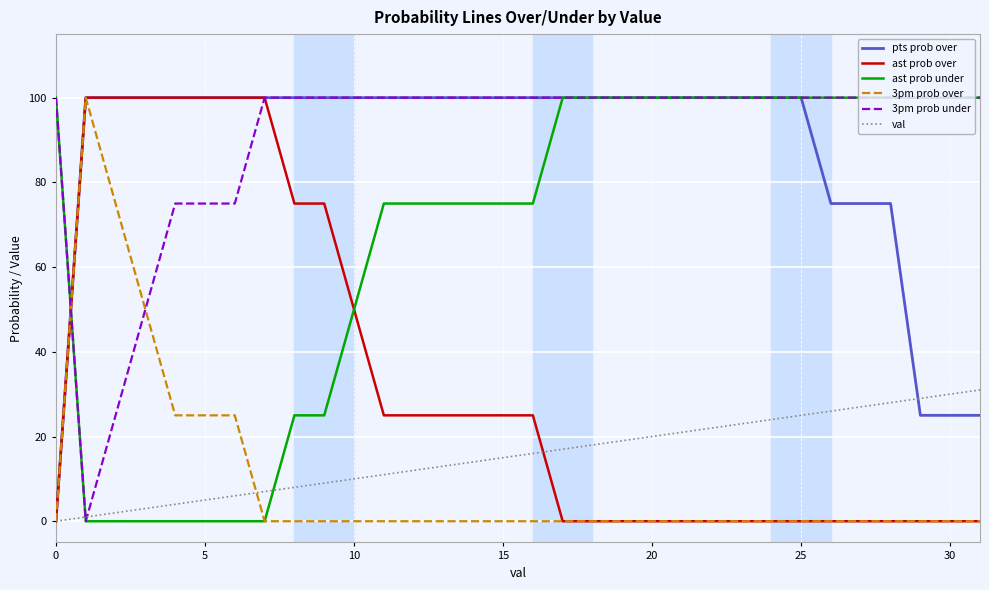

What is the sum of all ast prob under values?

2150